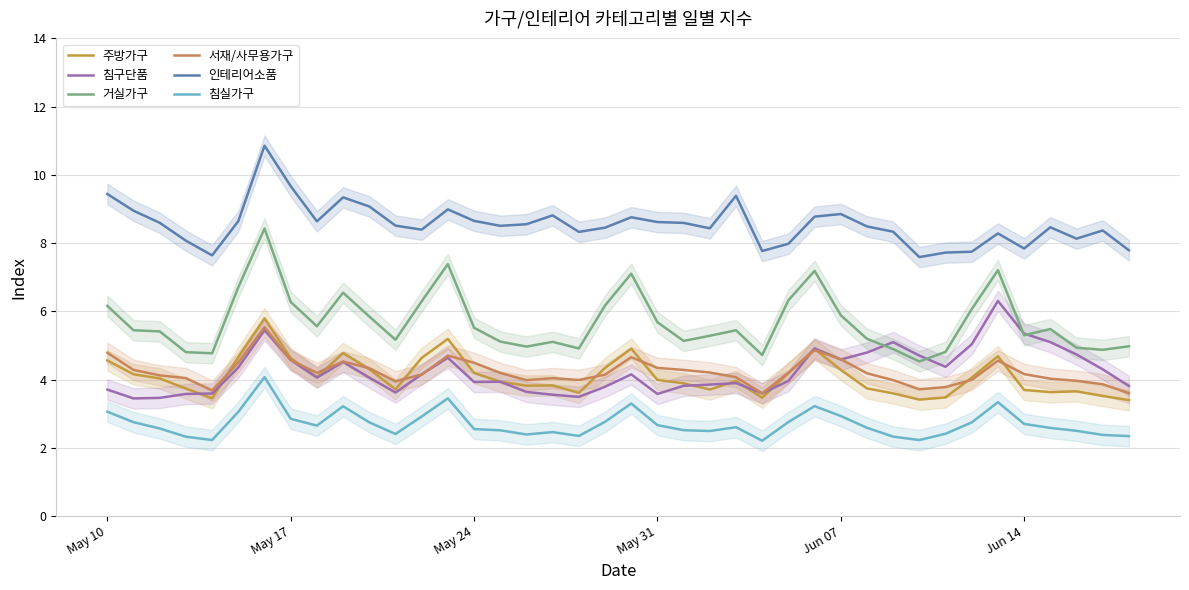

What is the greatest value displayed?

10.9